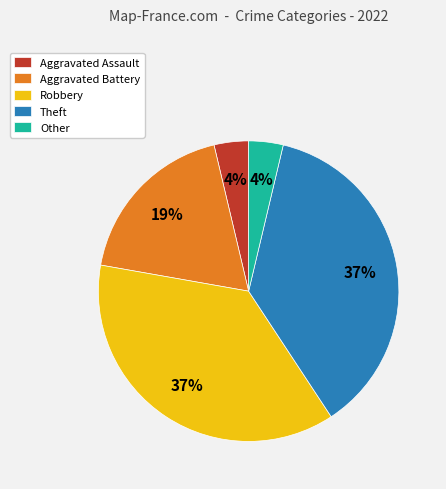

How many segments does this pie chart have?

5